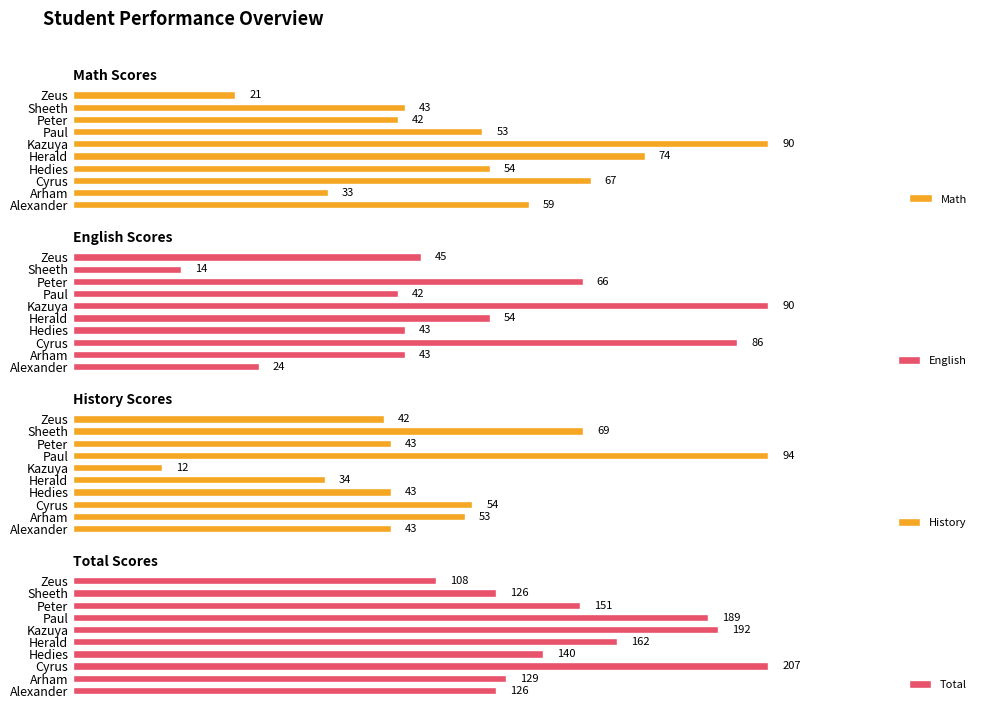

How many data points in English are less than 45?

5